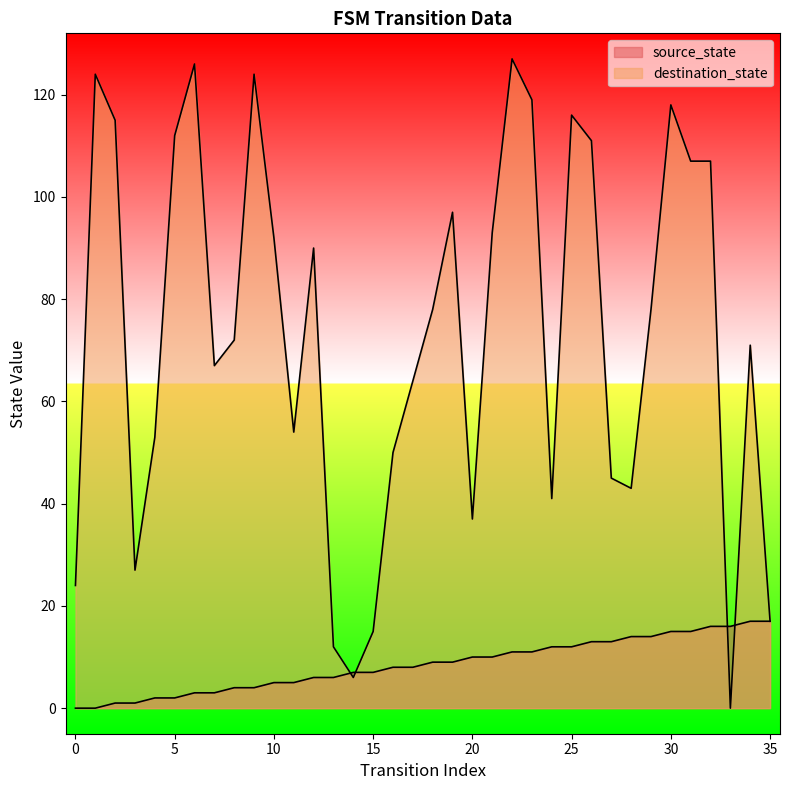

The value of source_state at 34 is 17. True or false?

True